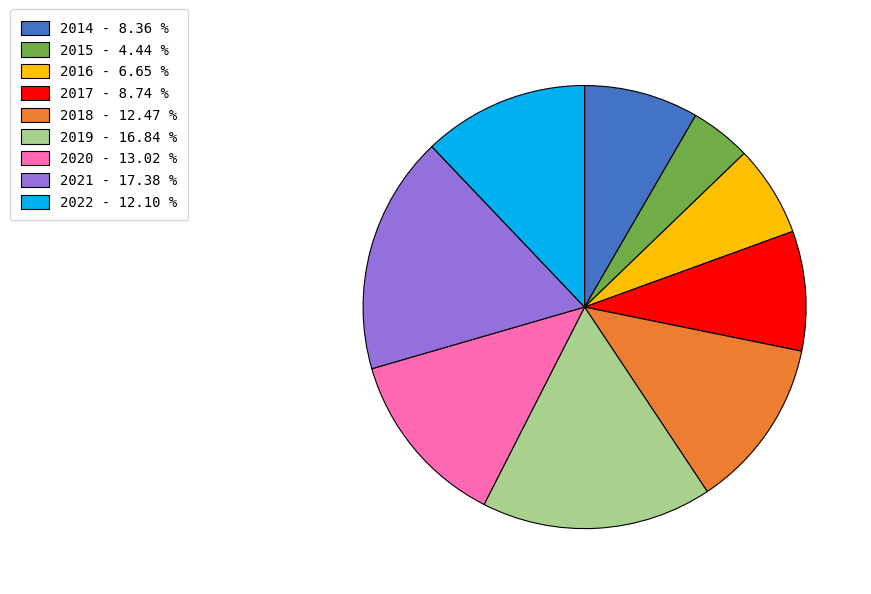

Approximately how many times larger is the value at 2014 - 8.36 % compared to 2022 - 12.10 %?

0.7